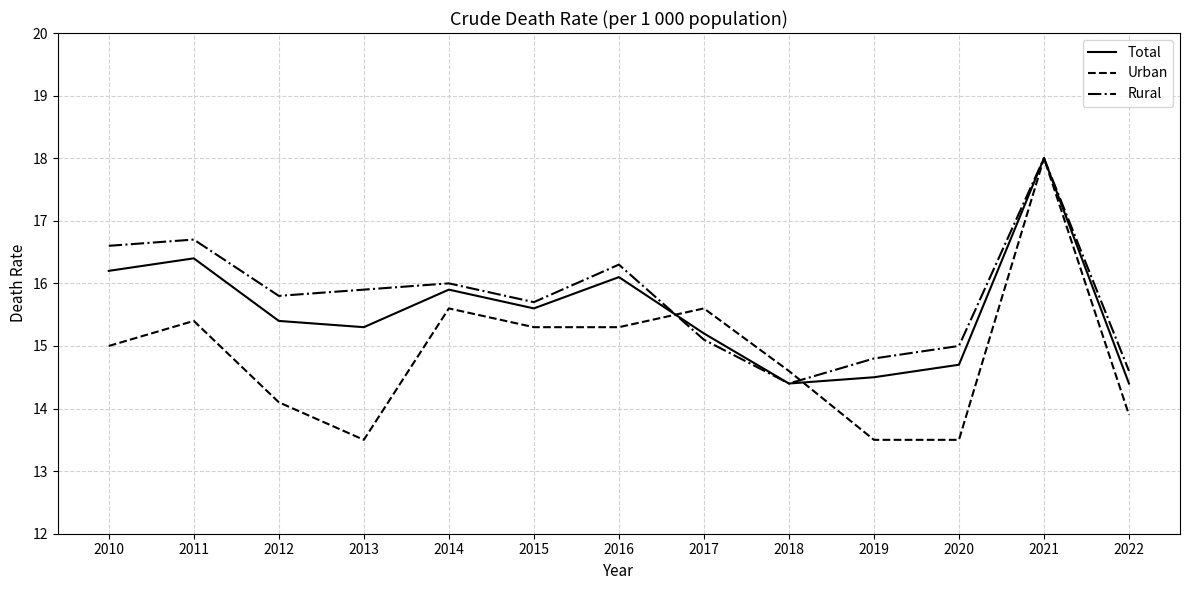

Does the chart have visible grid lines?

Yes